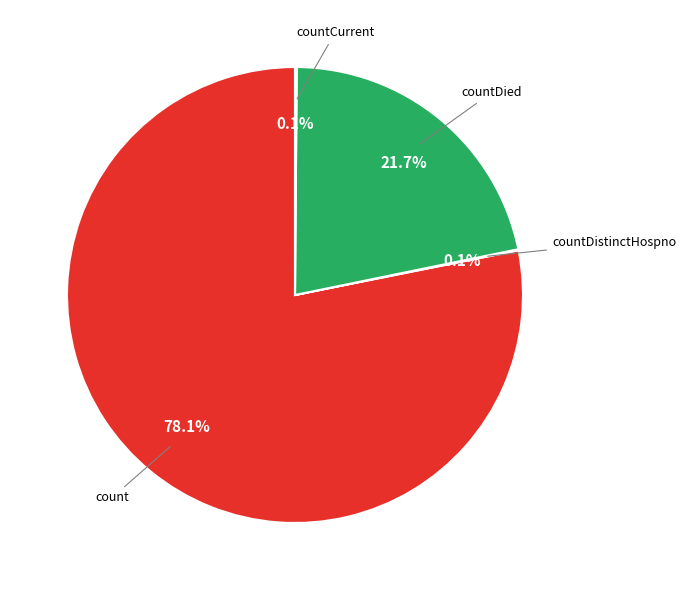

Is there a majority slice in this chart?

Yes